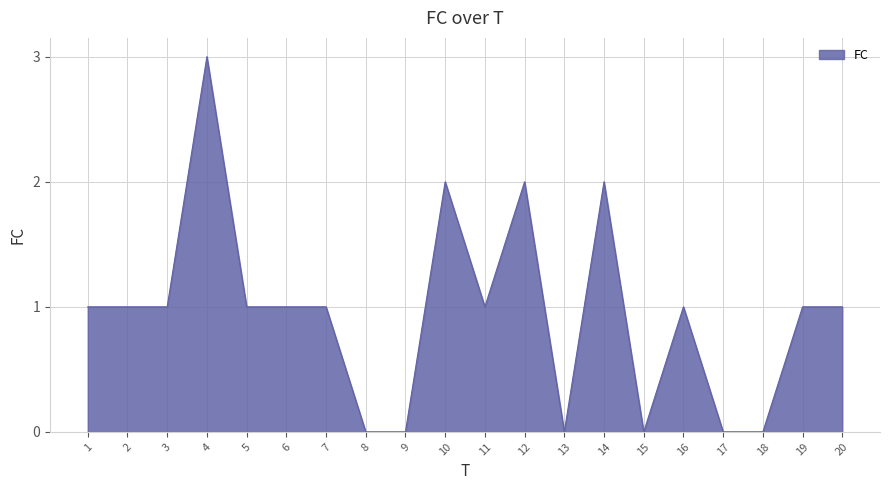

Reading left to right, transcribe all the data shown in this chart.

1=1	2=1	3=1	4=3	5=1	6=1	7=1	8=0	9=0	10=2	11=1	12=2	13=0	14=2	15=0	16=1	17=0	18=0	19=1	20=1